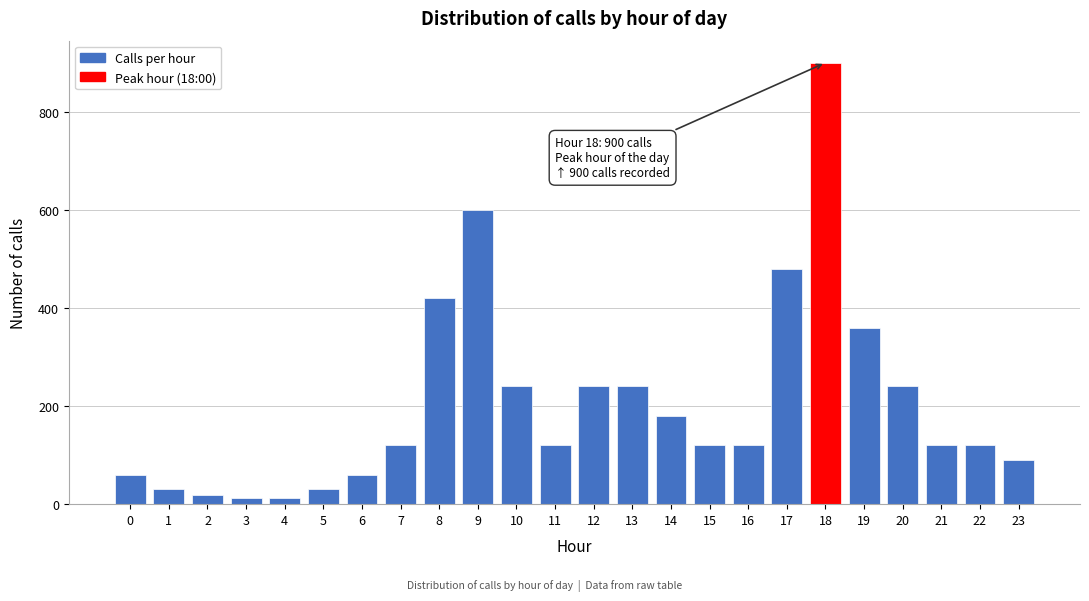

Reading right to left, transcribe all the data shown in this chart.

23=90	22=120	21=120	20=240	19=360	18=900	17=480	16=120	15=120	14=180	13=240	12=240	11=120	10=240	9=600	8=420	7=120	6=60	5=30	4=12	3=12	2=18	1=30	0=60